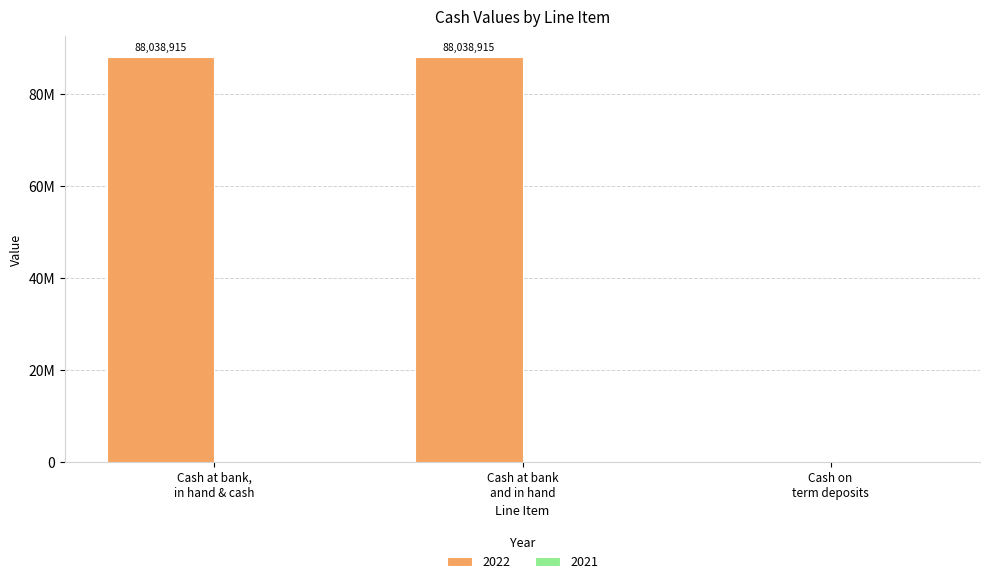

Rank the categories by value from lowest to highest.

Cash on term deposits, Cash at bank, in hand & cash, Cash at bank and in hand